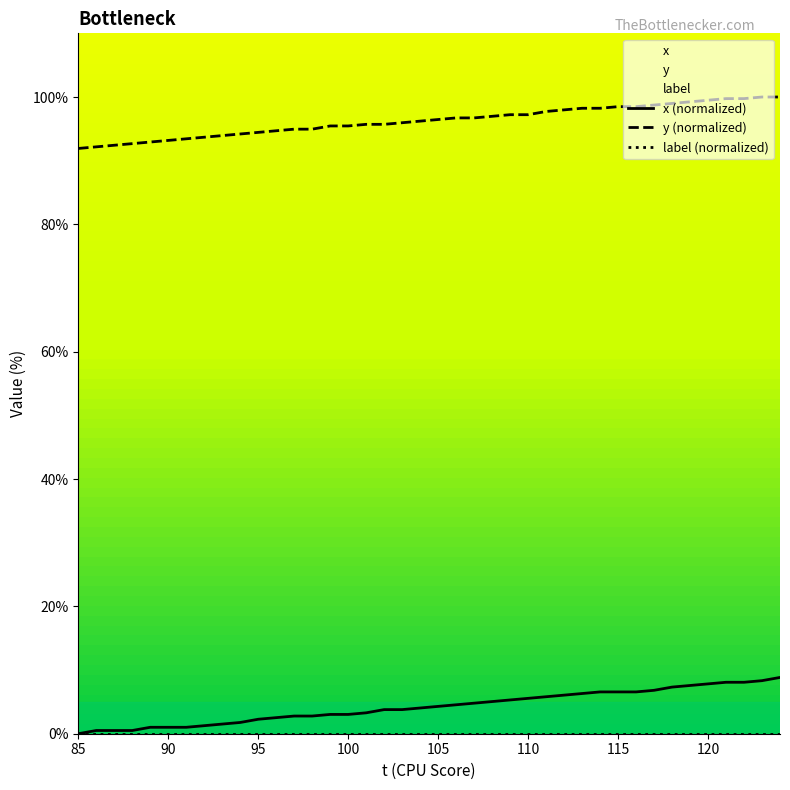

True or false: x has a value of 11.8 at 37.

False